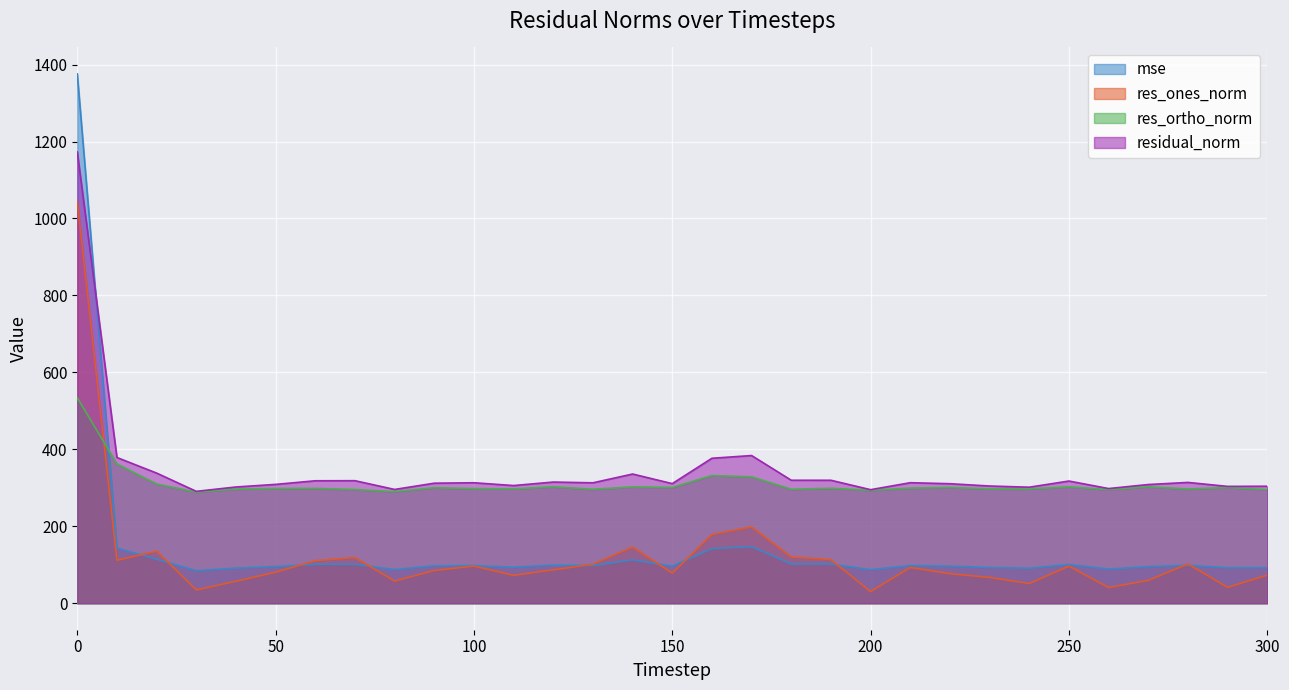

True or false: res_ones_norm and res_ortho_norm cross at least once.

True